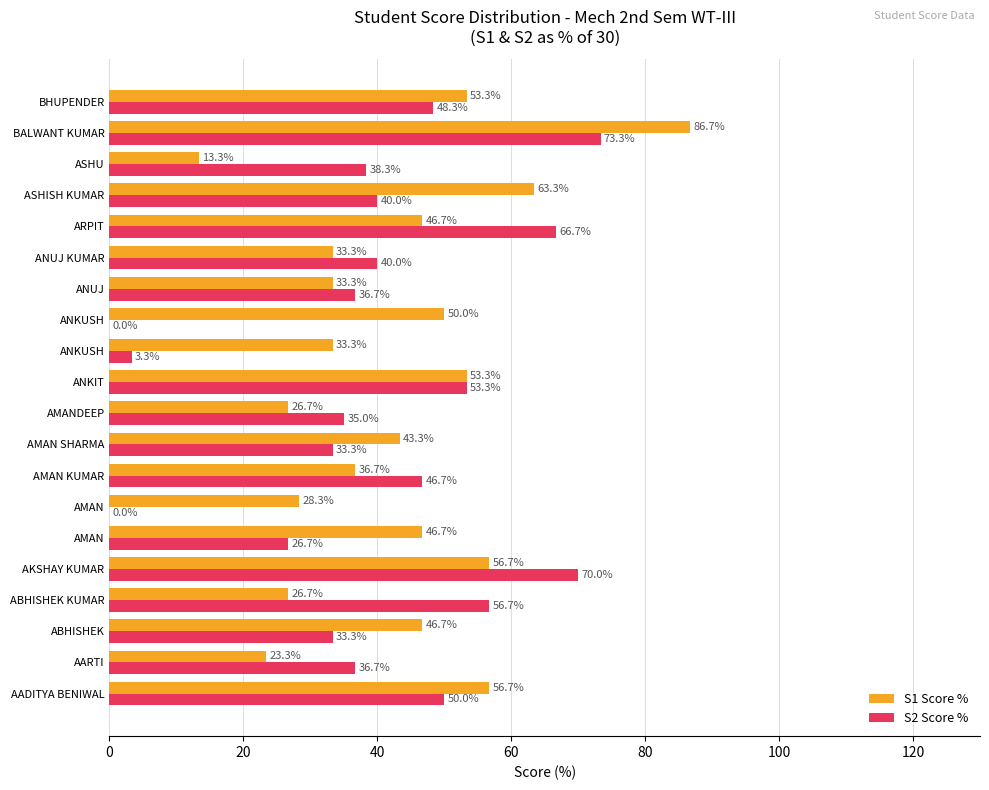

Rank the series by their average value, from highest to lowest.

S1 Score %, S2 Score %